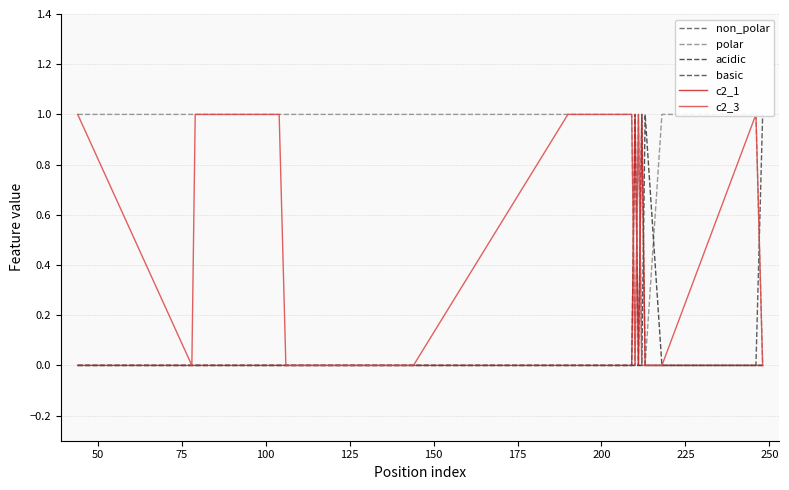

What is the total value across all series at 225?

2